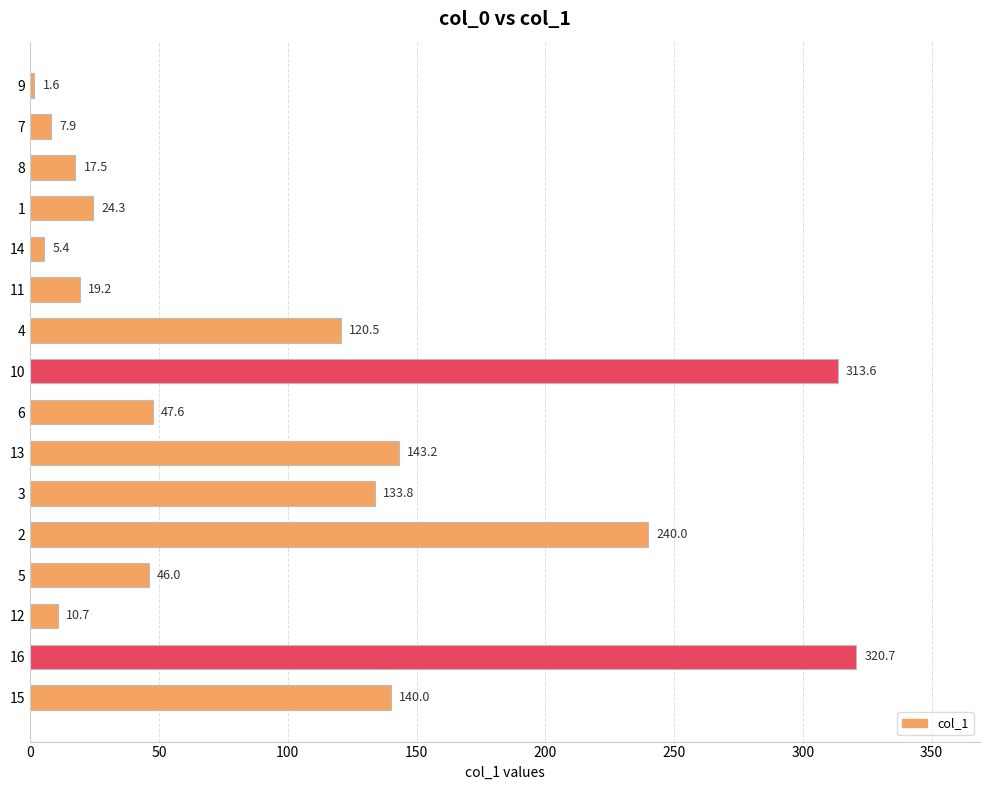

Are the bars horizontal?

Yes